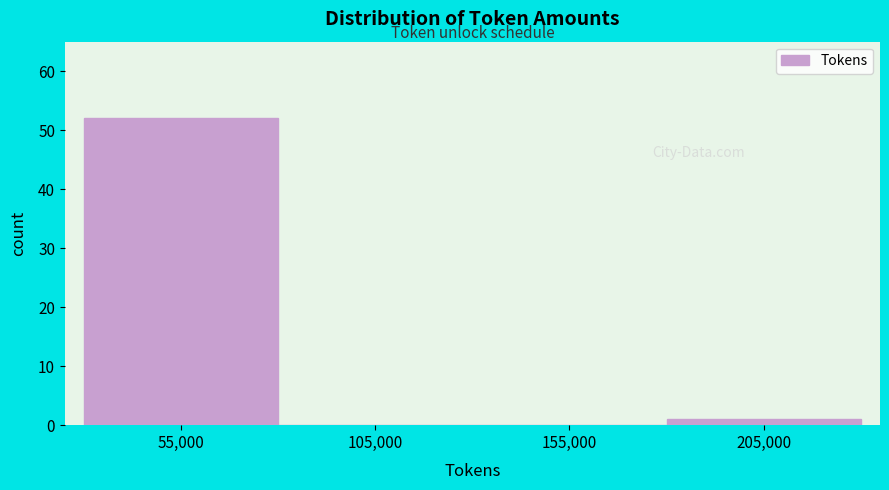

Reading left to right, list every bar in this chart as the range it spans on the x-axis followed by its height. The values are not printed on the chart, so give them approximately, as read against the axis.

30000 to 80000: 52
80000 to 130000: 0
130000 to 180000: 0
180000 to 230000: 1